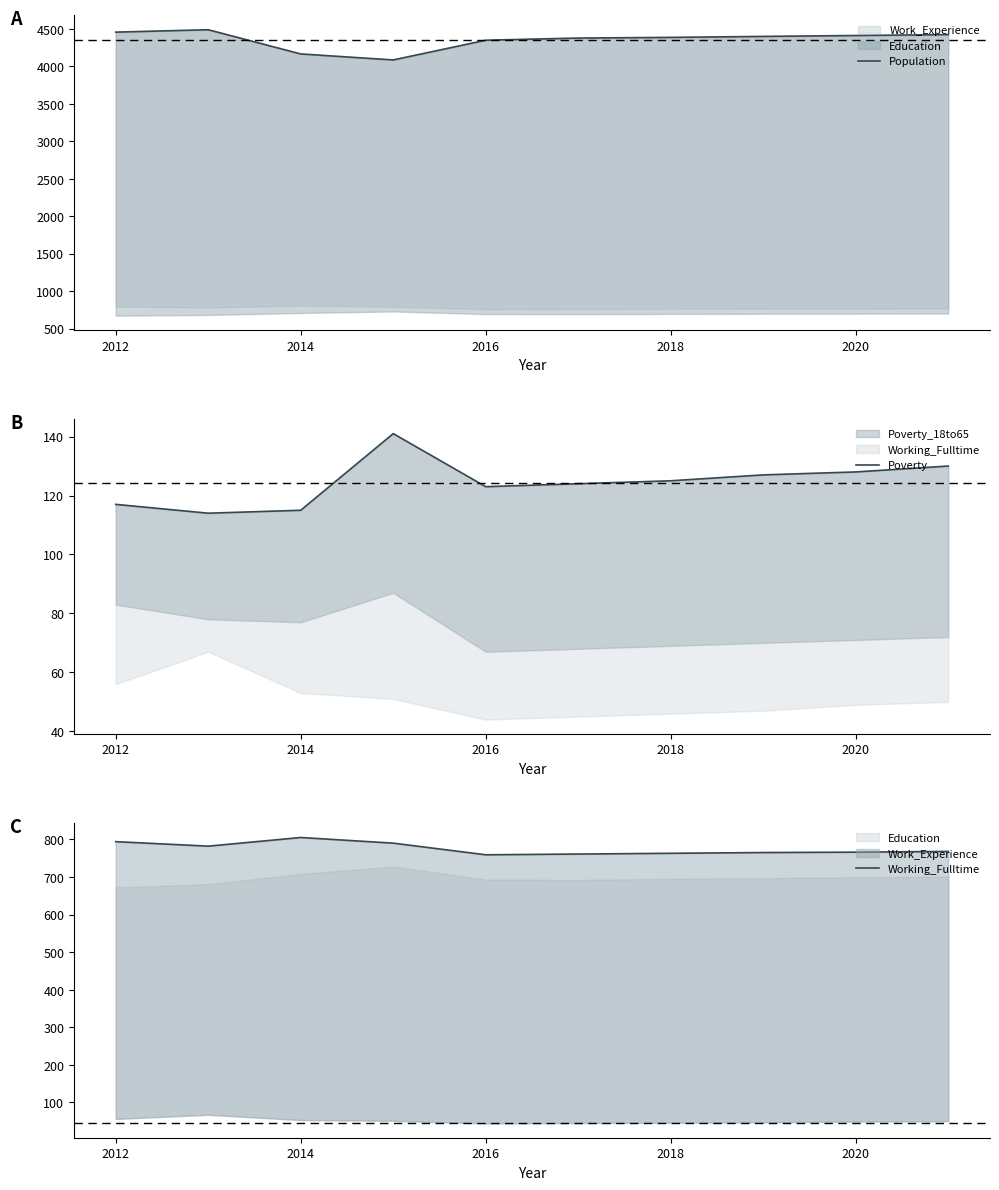

At how many categories does at least one series exceed 2997?

10